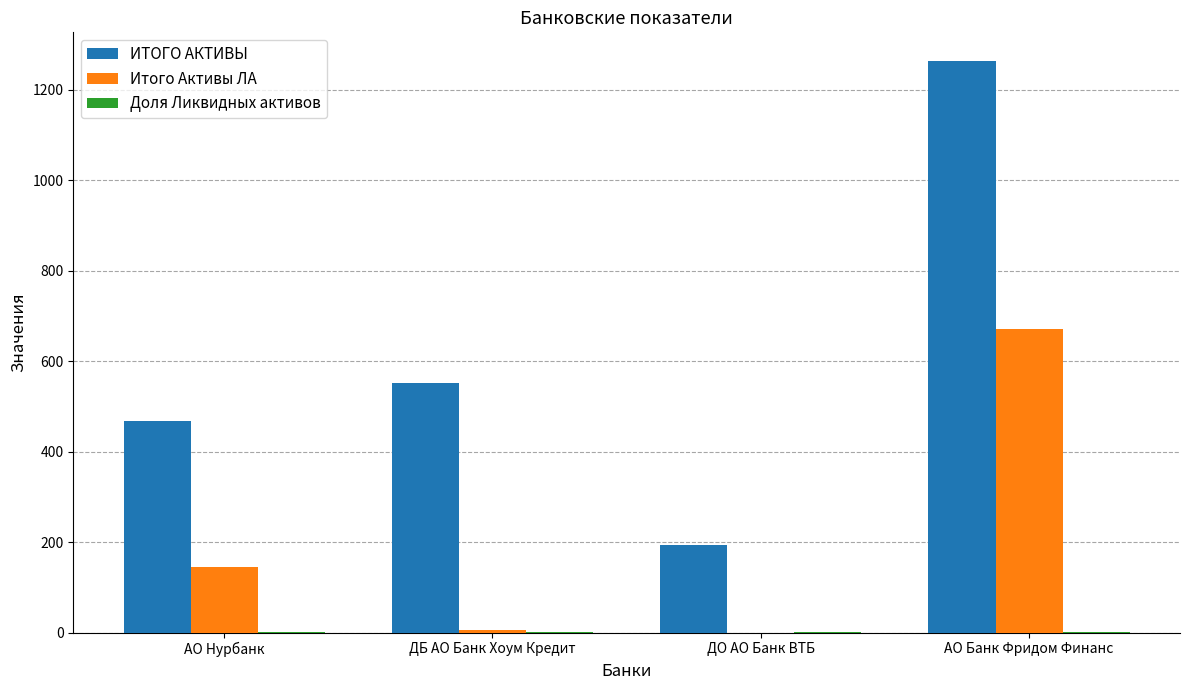

Is the value of Итого Активы ЛА at АО Банк Фридом Финанс greater than the value of ИТОГО АКТИВЫ at АО Банк Фридом Финанс?

No